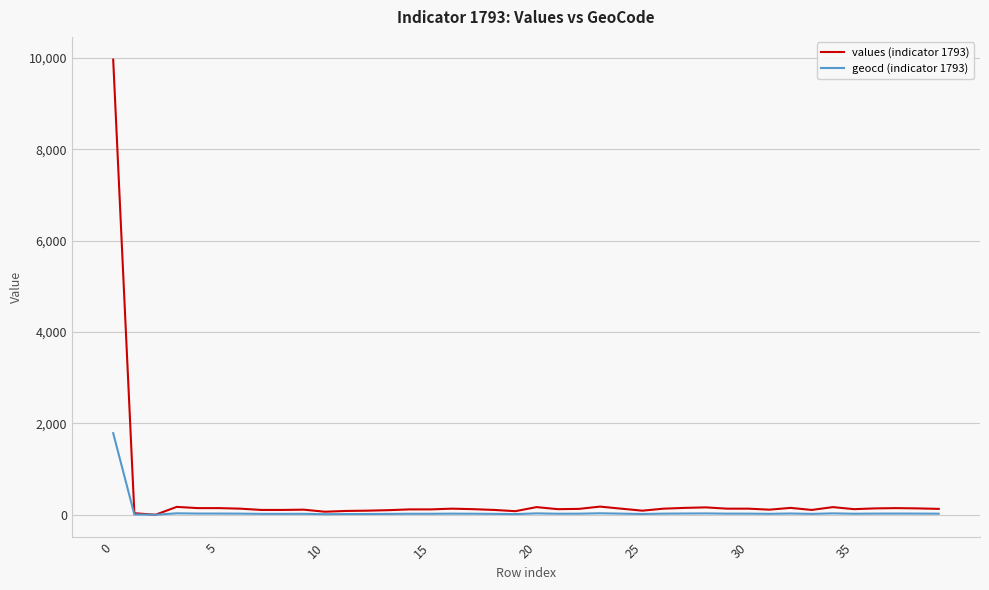

Which series has the widest spread of values?

values (indicator 1793)